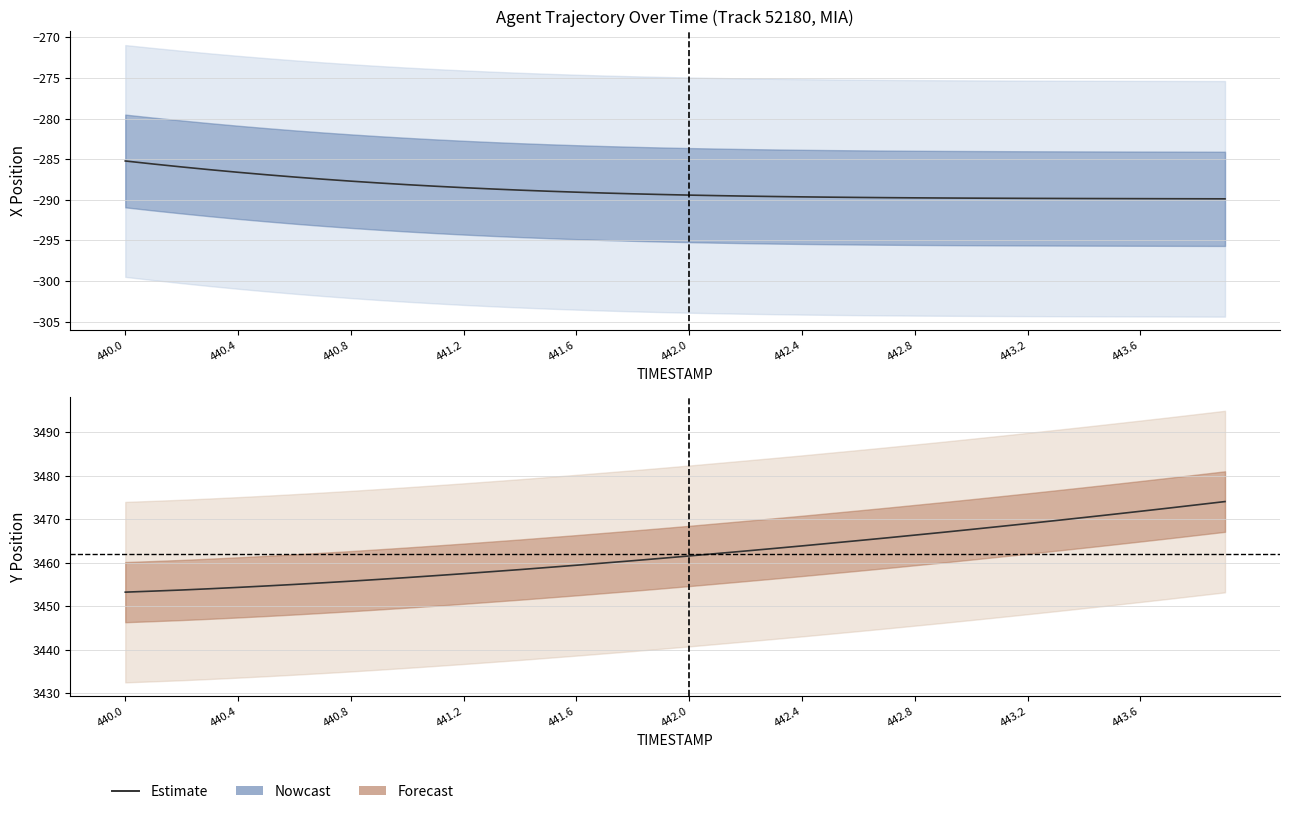

What is the sum of all values?

138483.6